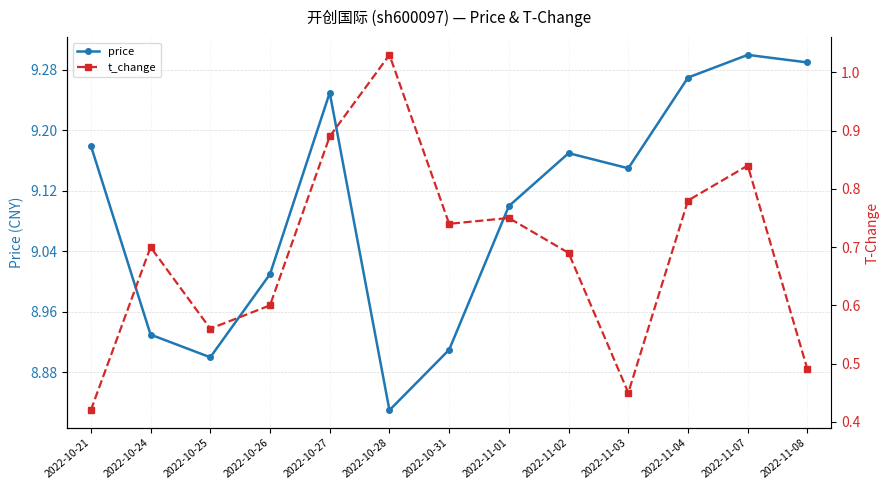

What is the label of the 8th point from the right?

2022-10-28